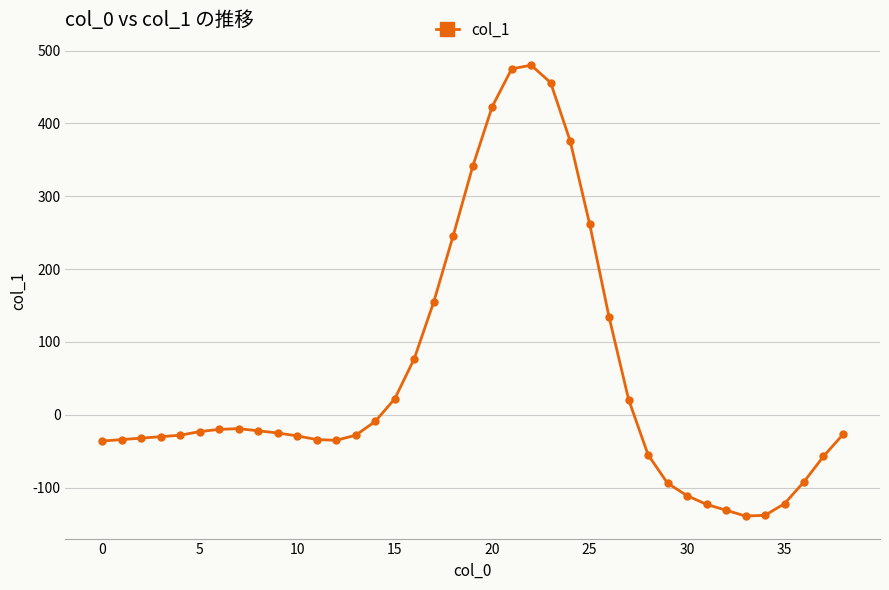

What is the average value?

51